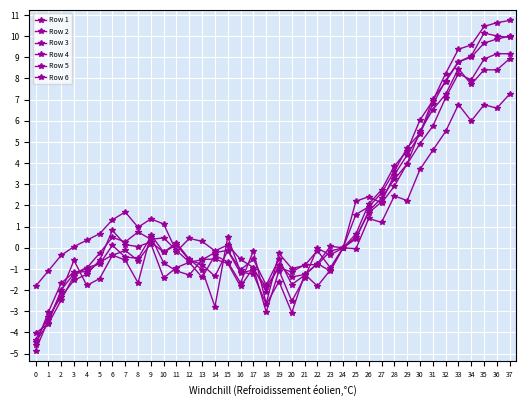

What is the sum of the Row 5 values at 16 and 25?

-0.4